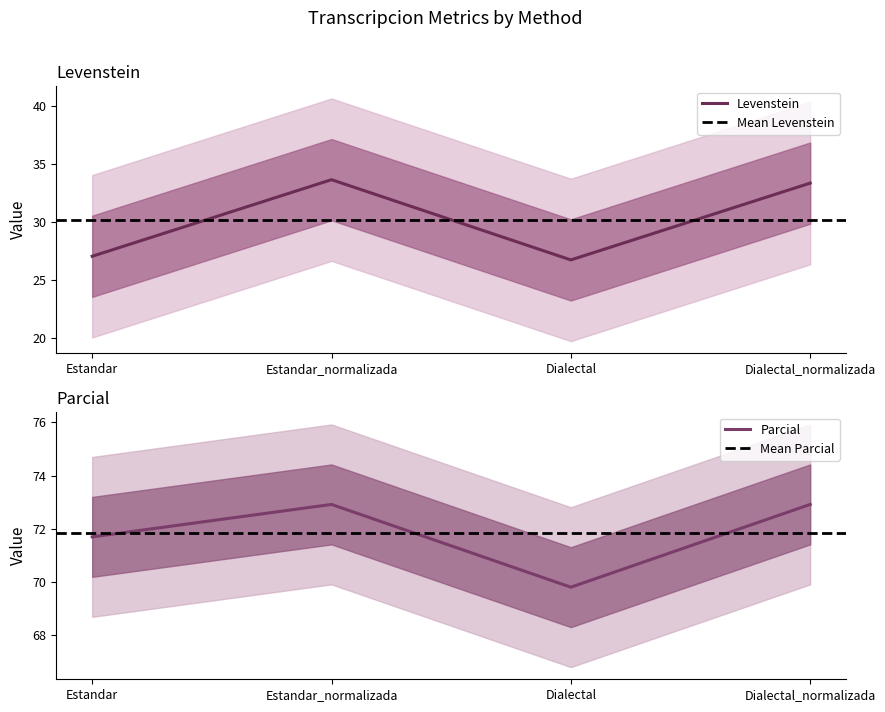

At how many categories does at least one series exceed 46?

4